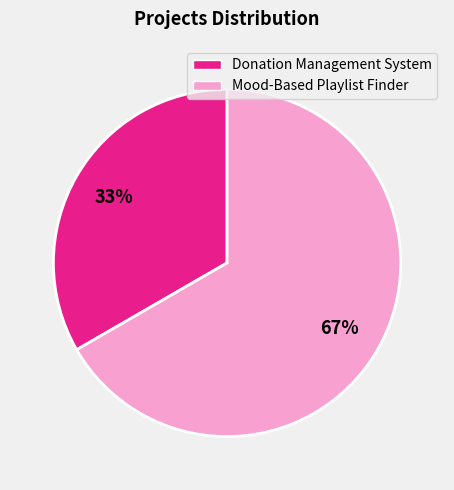

How many slices are in this pie chart?

2